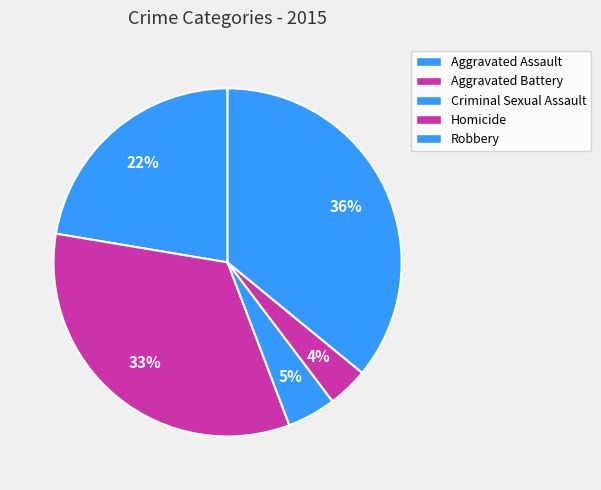

Rank the categories by value from highest to lowest.

Robbery, Aggravated Battery, Aggravated Assault, Criminal Sexual Assault, Homicide